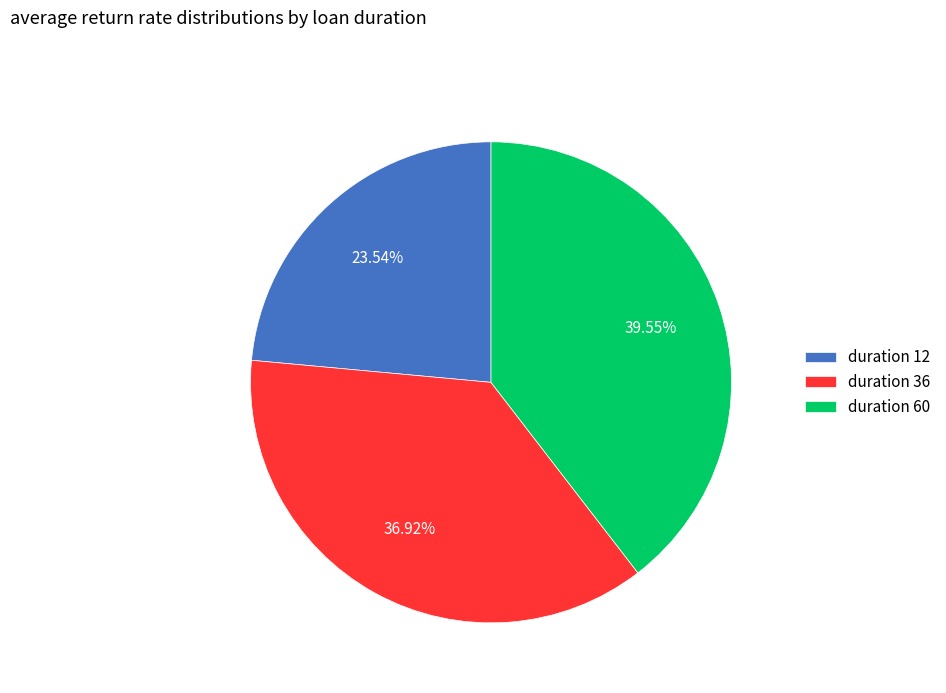

Combined, do duration 36 and duration 60 account for over 50%?

Yes